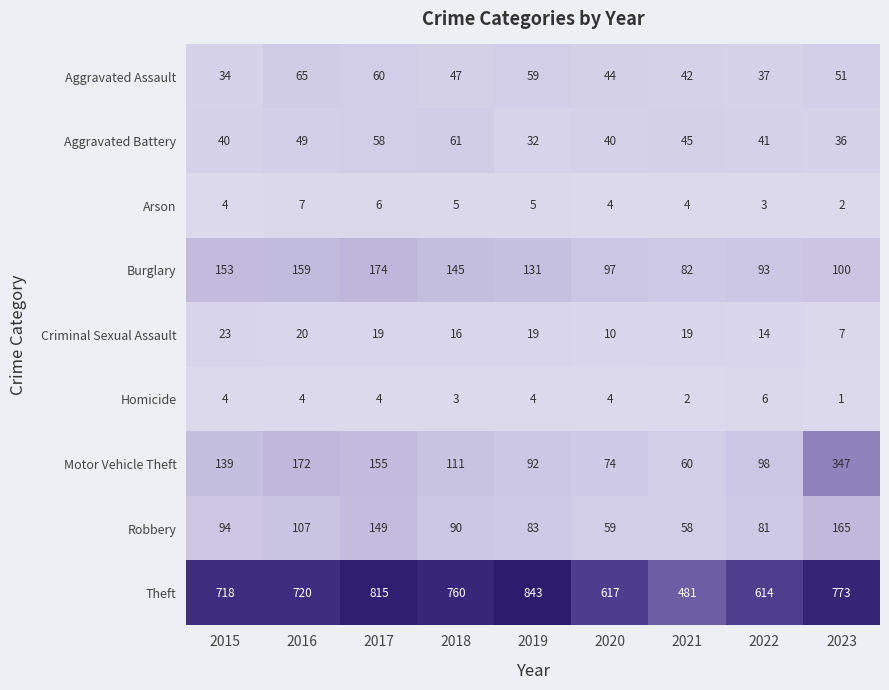

Which series has the largest total across all categories?

Theft